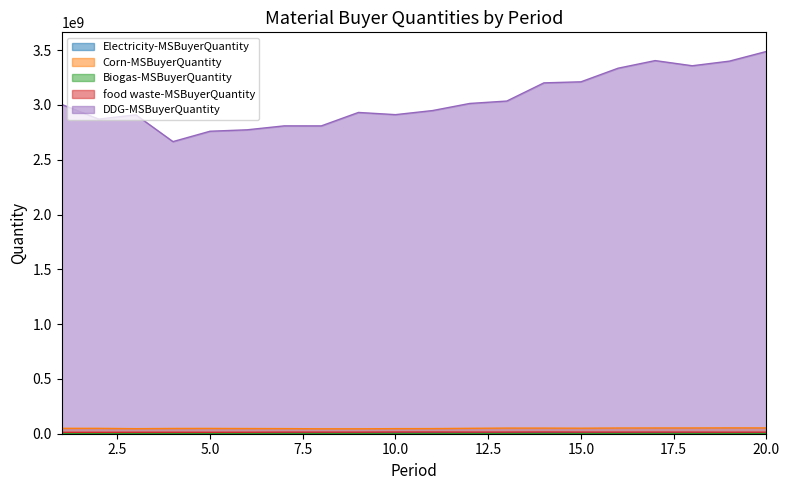

At how many categories does at least one series exceed 1553454220?

20